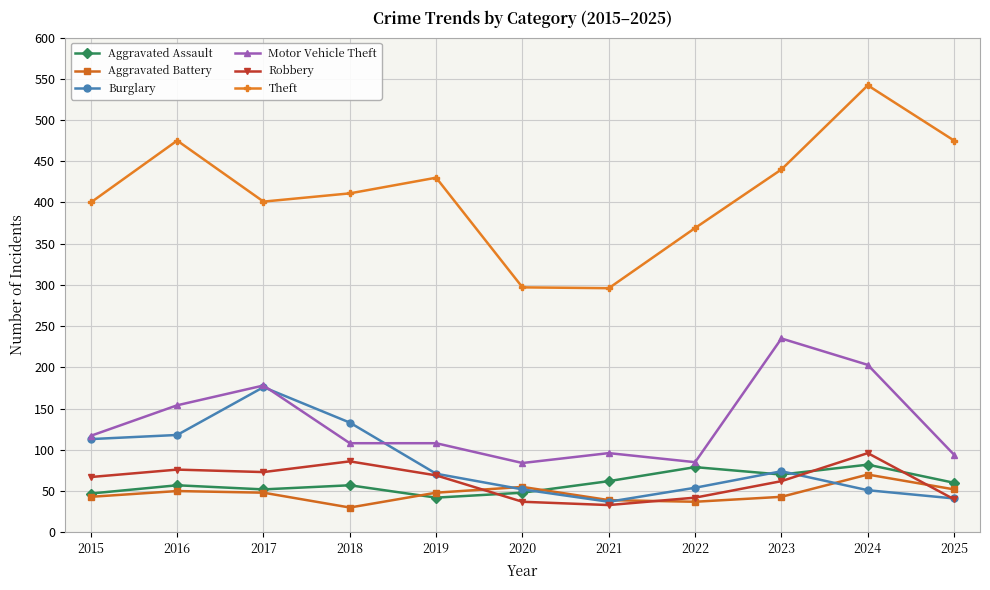

In Theft, how many points are lower than both neighbors (excluding endpoints)?

2